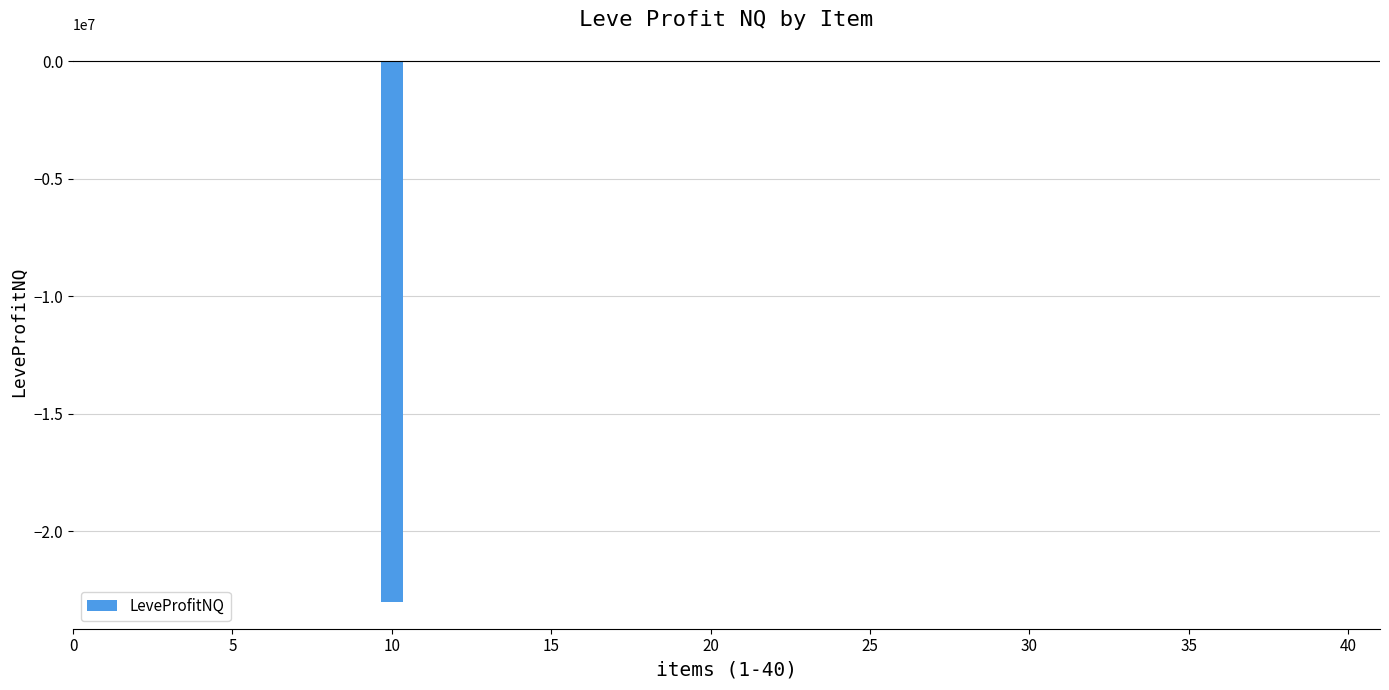

How many series are shown in this chart?

1